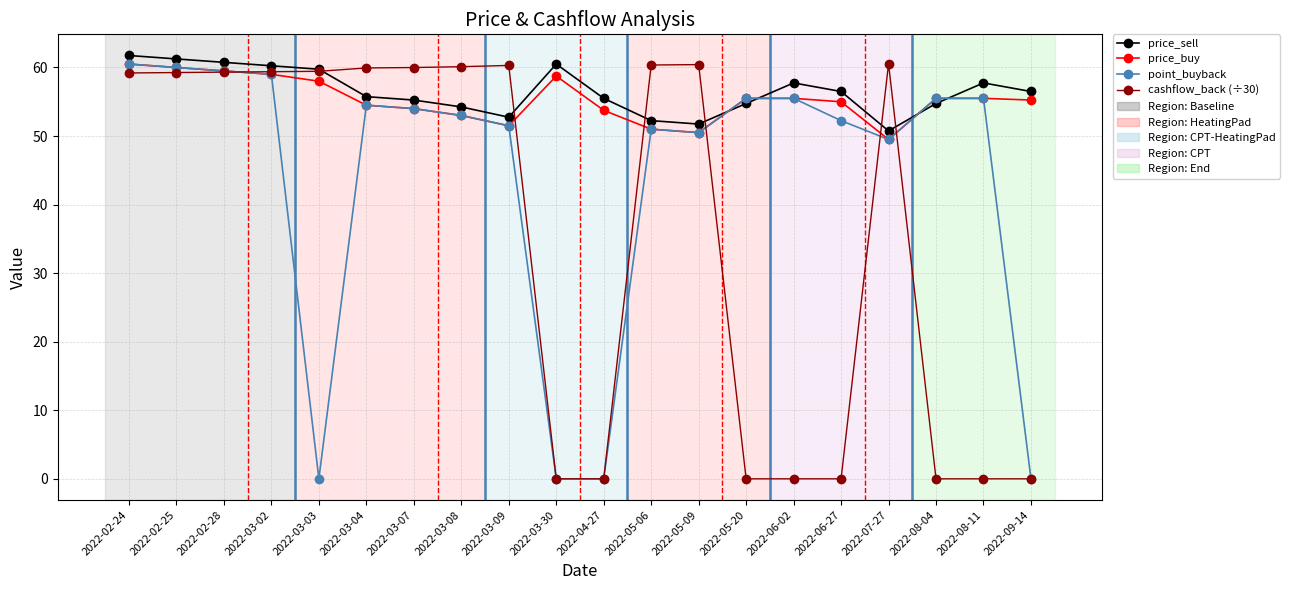

At how many categories does at least one series exceed 18?

20